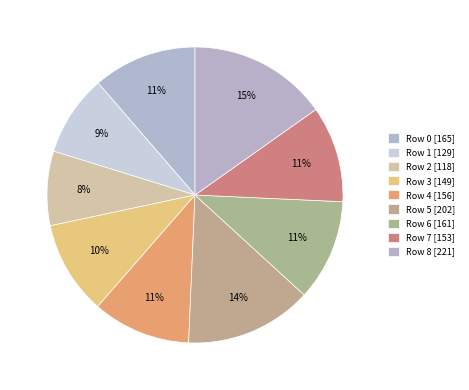

What percentage is the Row 5 [202] slice, to the nearest percent?

14%